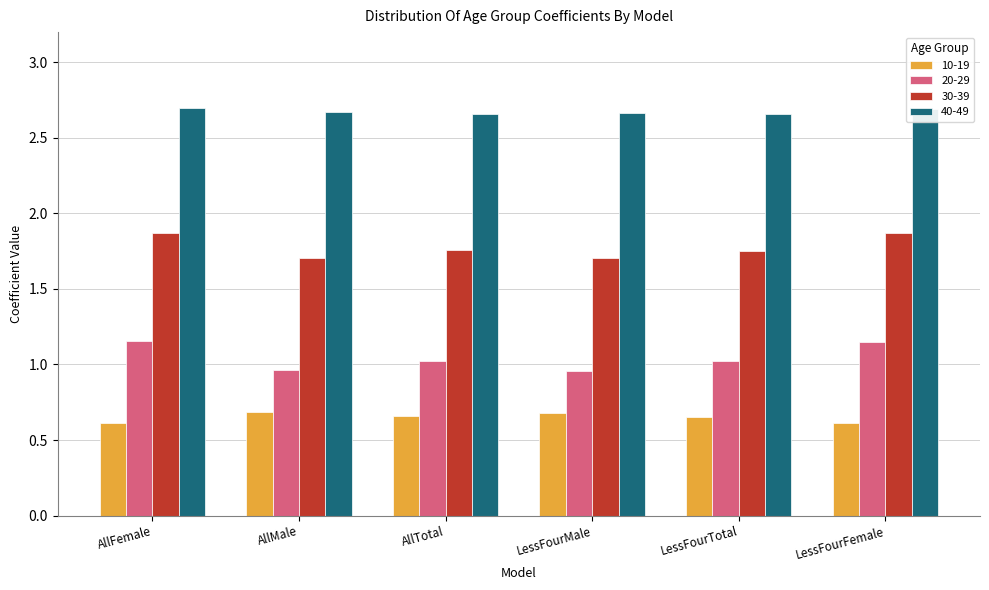

Which series has the largest range (max minus min)?

20-29